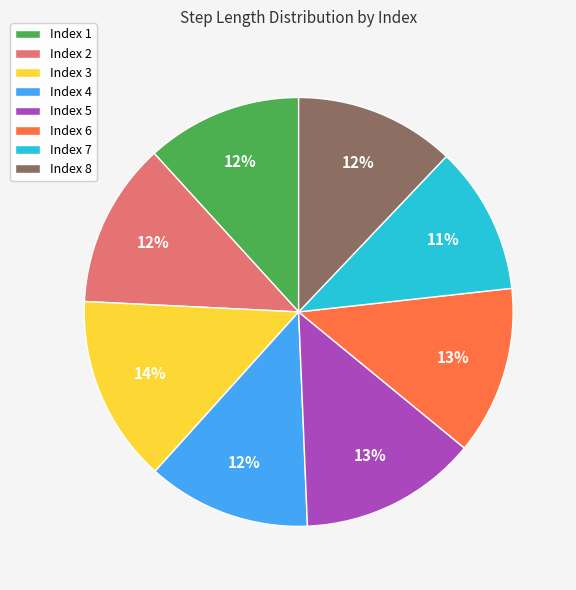

To the nearest percent, what is the difference between the largest and smallest slice percentages?

3%